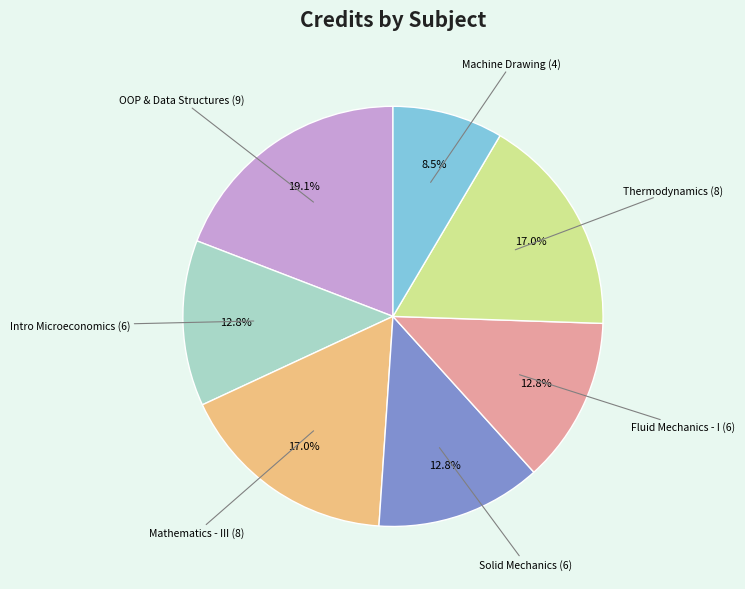

Is there a majority slice in this chart?

No